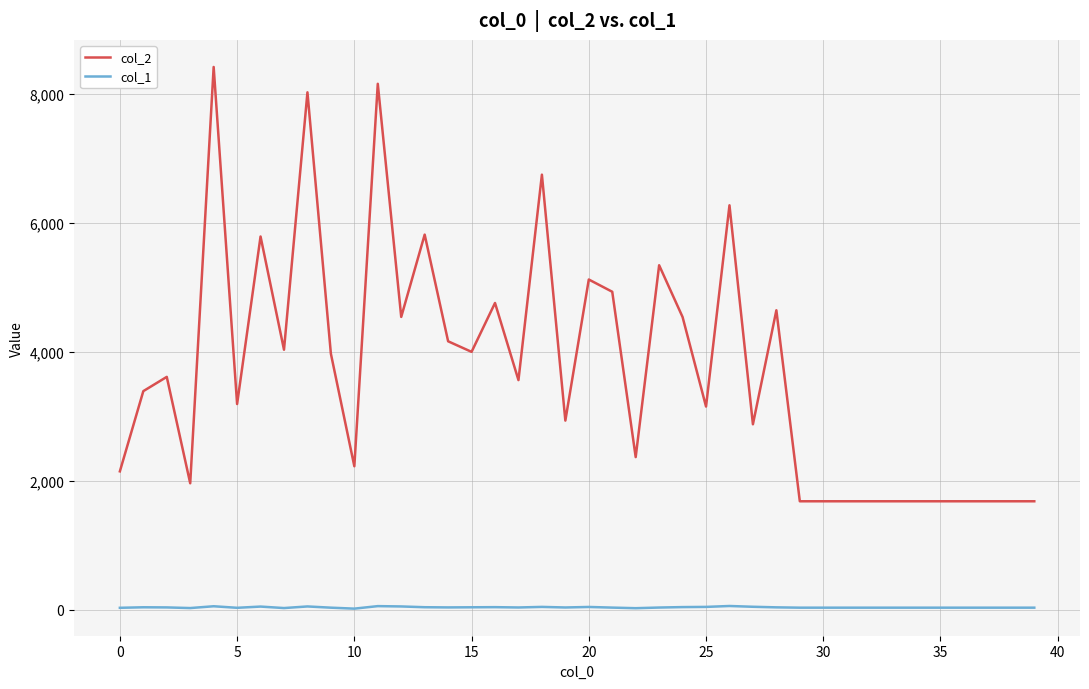

Rank the series by their maximum value, from lowest to highest.

col_1, col_2